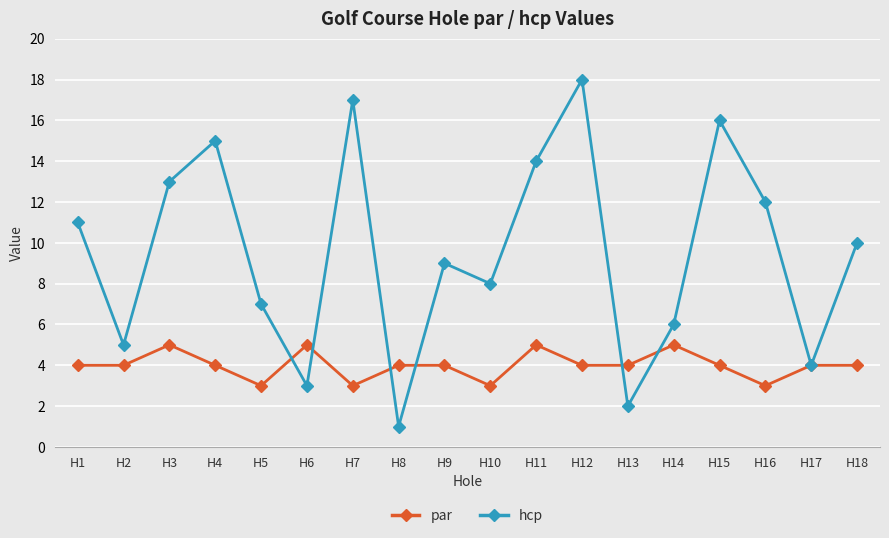

The value of hcp at H9 is 9. True or false?

True